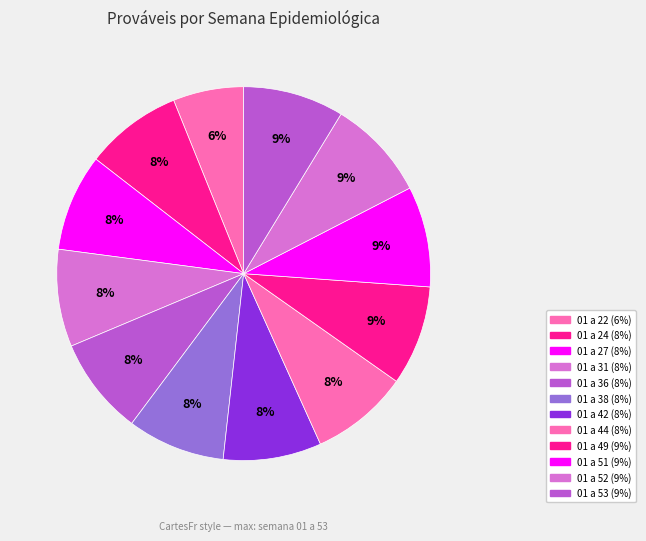

Which slice is the largest?

01 a 53